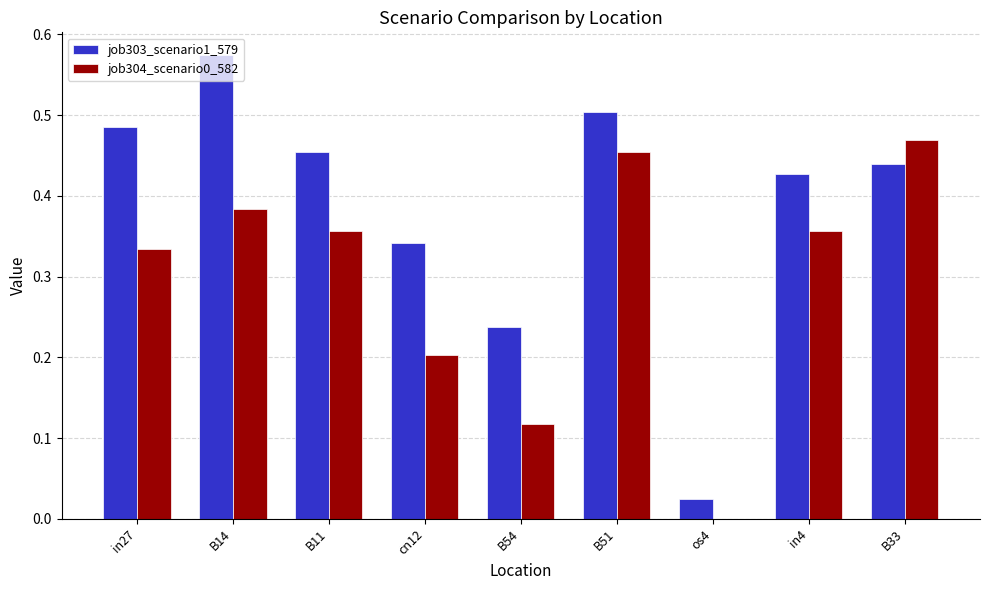

What is the sum of all job303_scenario1_579 values?

3.5